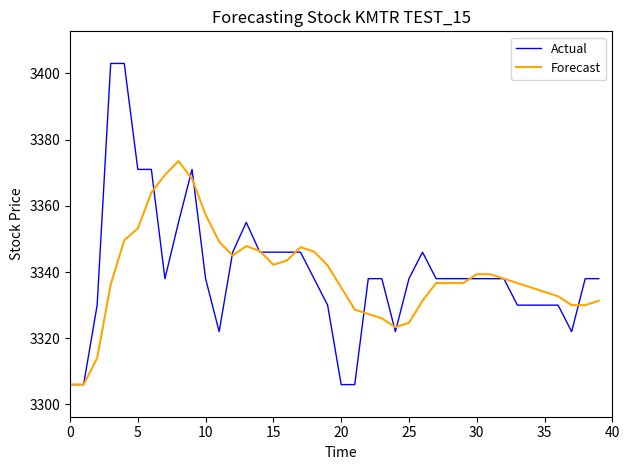

What is the average value of the Forecast series?

3339.0